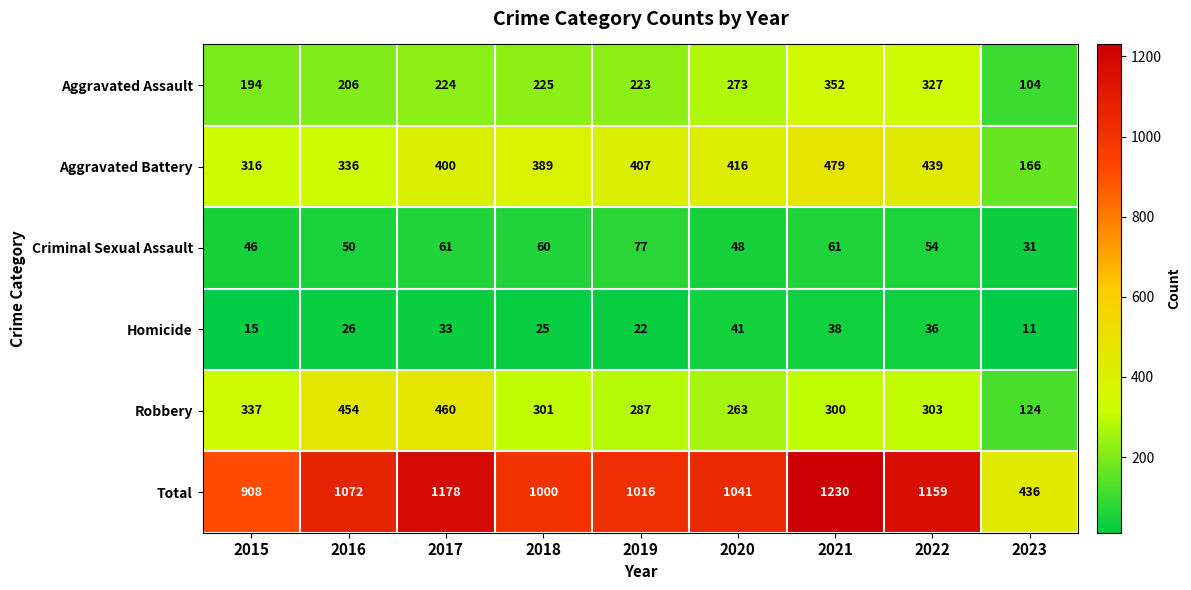

Which series has the largest total across all categories?

Total